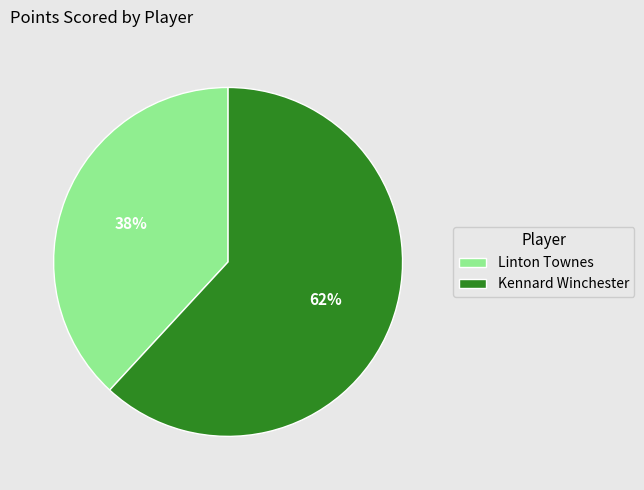

The Linton Townes slice represents 38% of the pie. True or false?

True